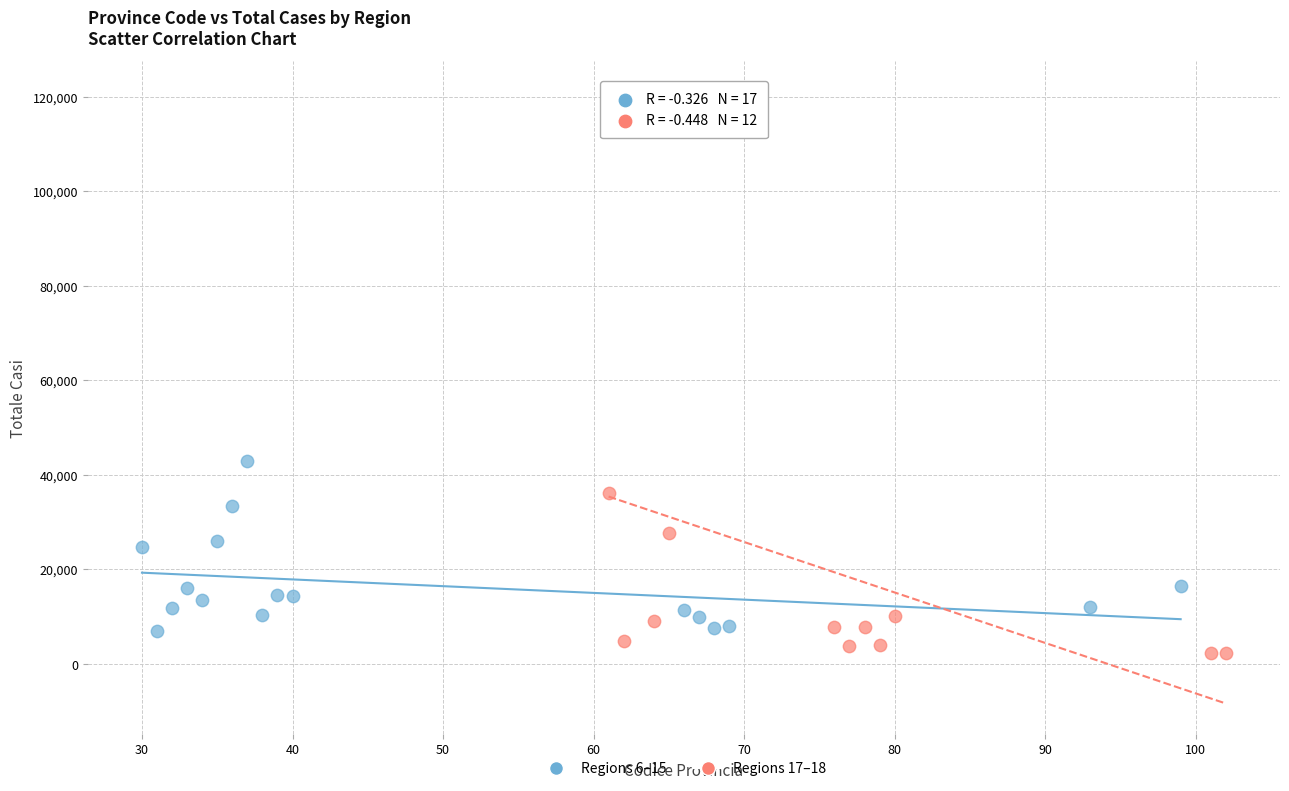

Which series contains the highest Y value?

Regions 17–18